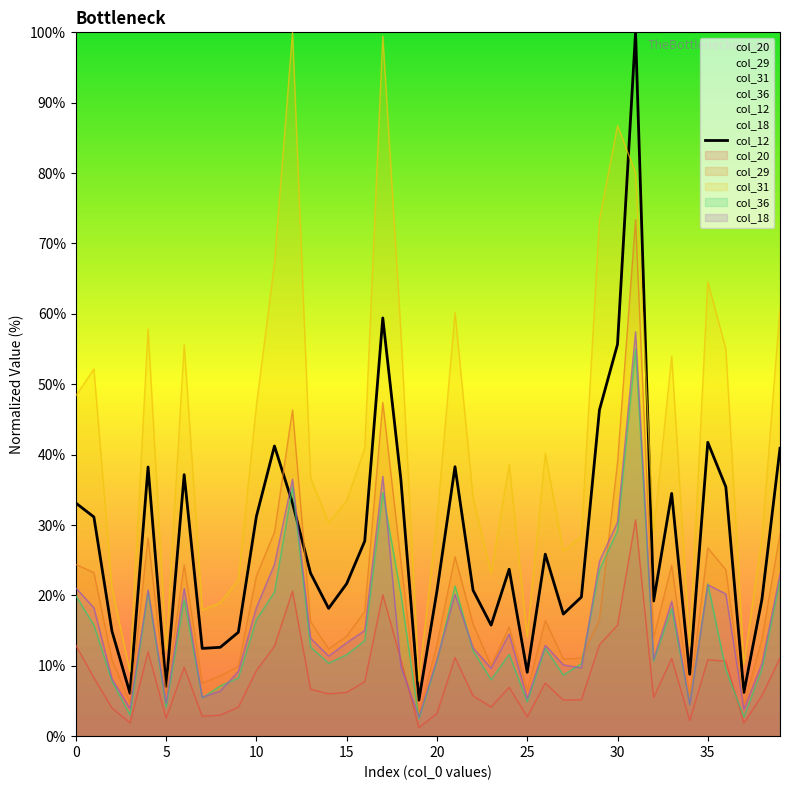

The col_29 series shows 22.8 at 10. True or false?

True